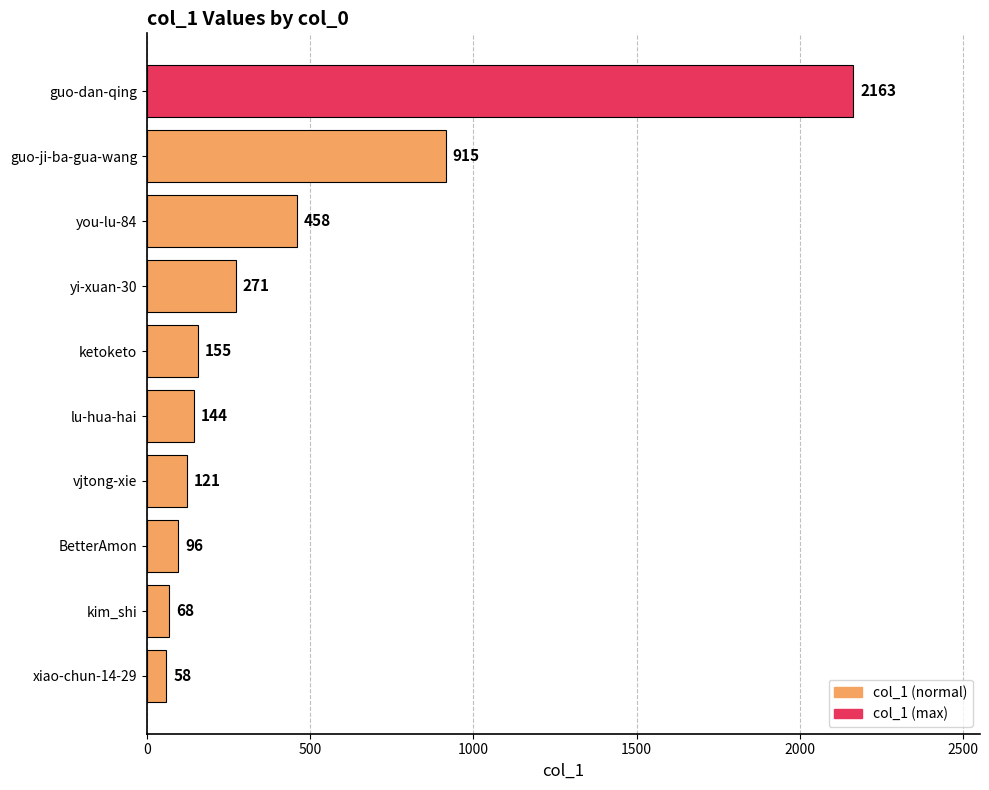

Rank the categories by value from lowest to highest.

xiao-chun-14-29, kim_shi, BetterAmon, vjtong-xie, lu-hua-hai, ketoketo, yi-xuan-30, you-lu-84, guo-ji-ba-gua-wang, guo-dan-qing